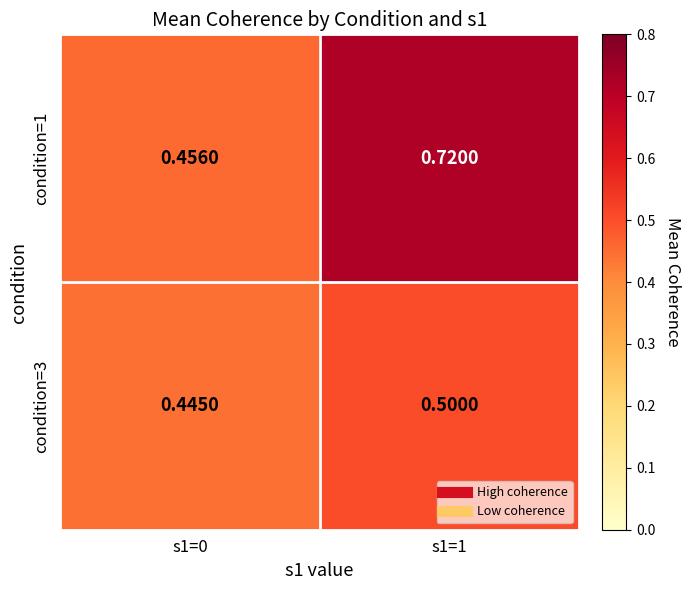

Is the value of condition=3 at s1=0 greater than the value of condition=1 at s1=1?

No